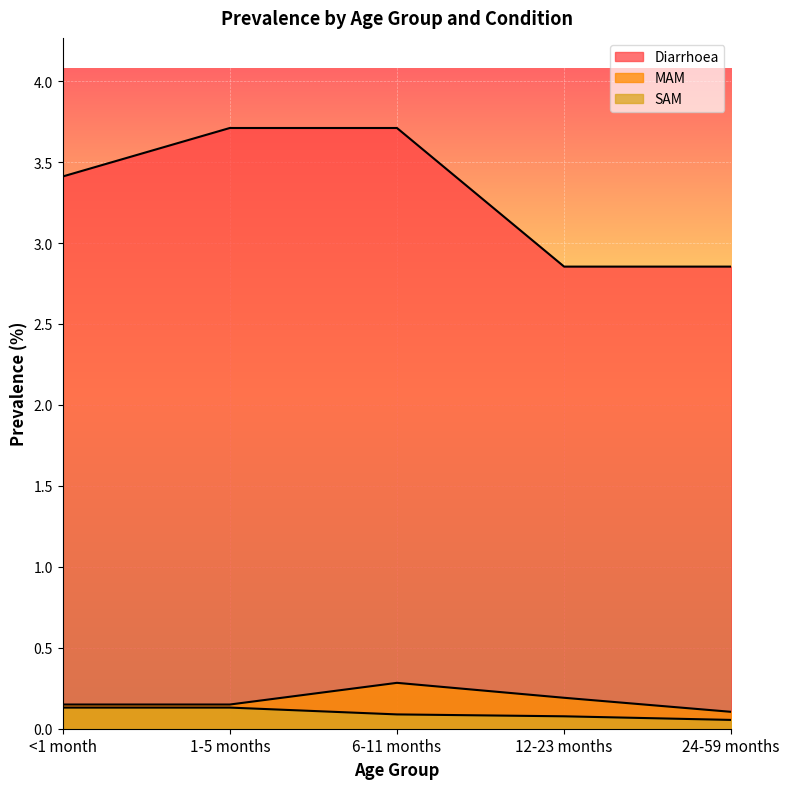

Is it true that MAM equals 0.1 at 1-5 months?

True